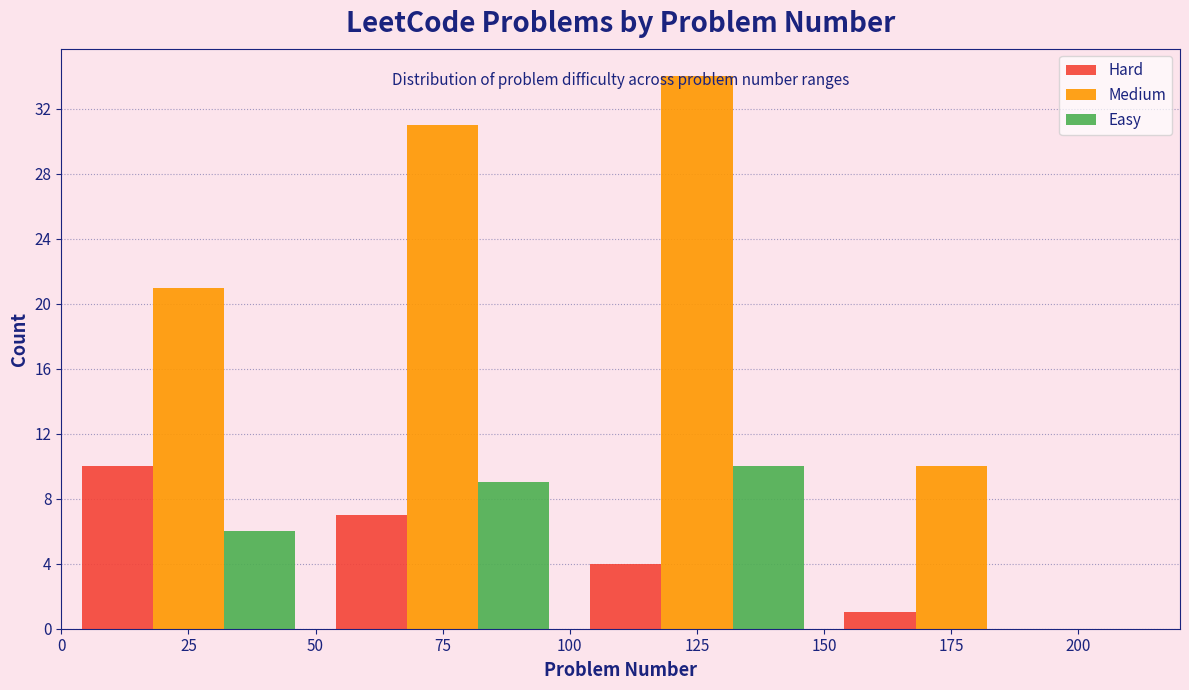

What is the height of the Hard bar covering 100 to 150 on the x-axis? The values are not printed on the chart, so give them approximately, as read against the axis.

4